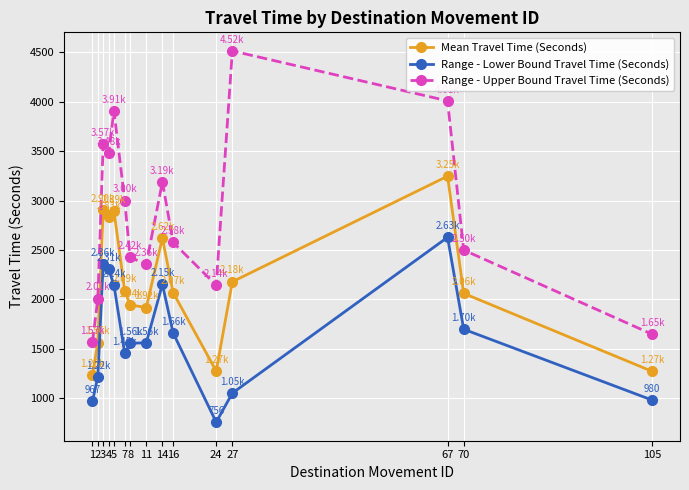

Is this an area chart (filled region under the line)?

No